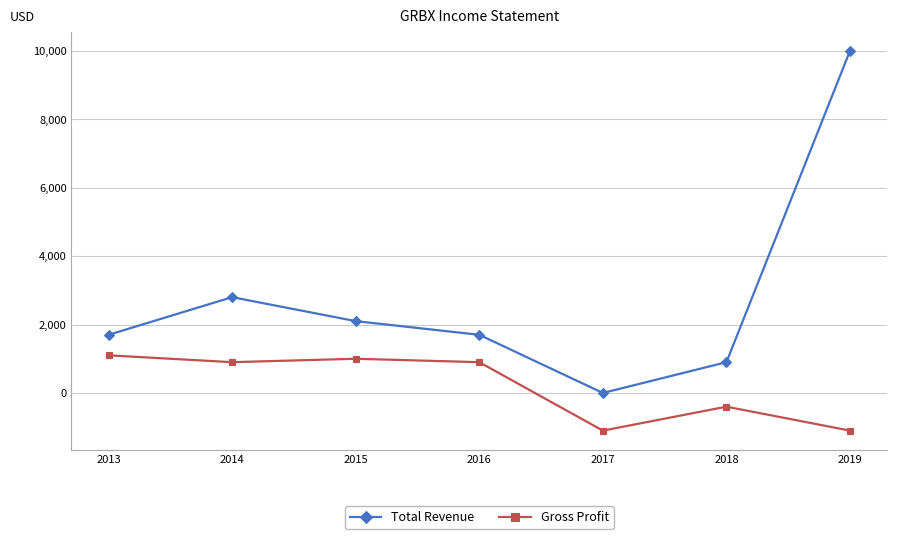

Where does the Gross Profit series first go above 900?

2013